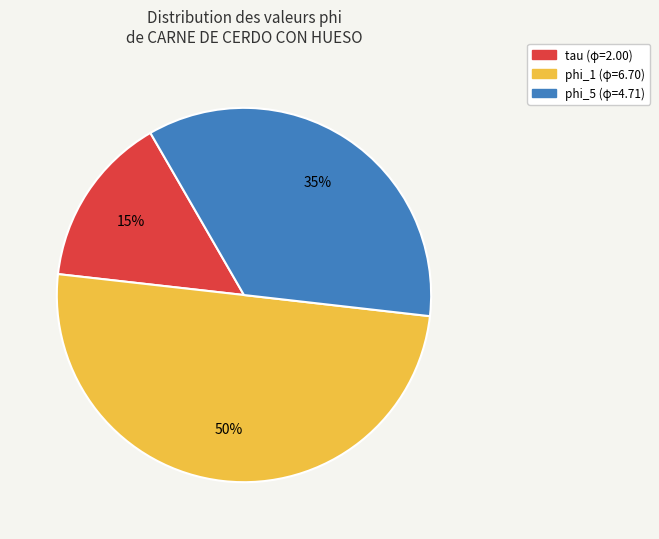

True or false: tau accounts for 15% of the total.

True